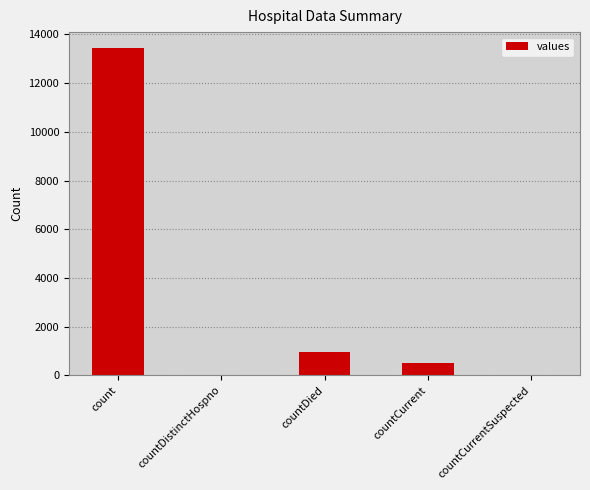

What is the change in value from countDistinctHospno to countDied?

+953